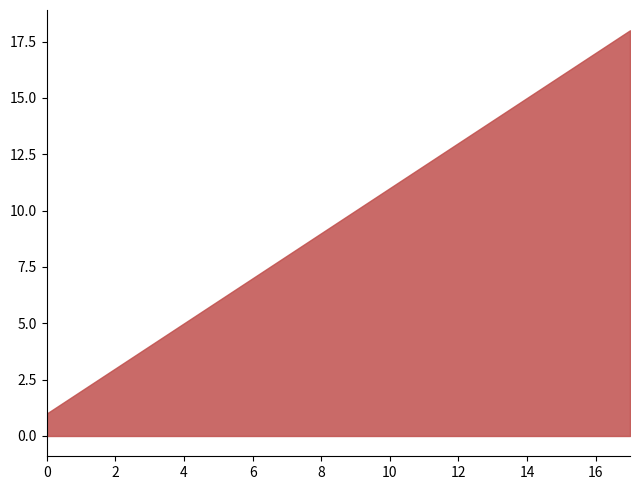

True or false: there are more than 0 points higher than both neighbors.

False